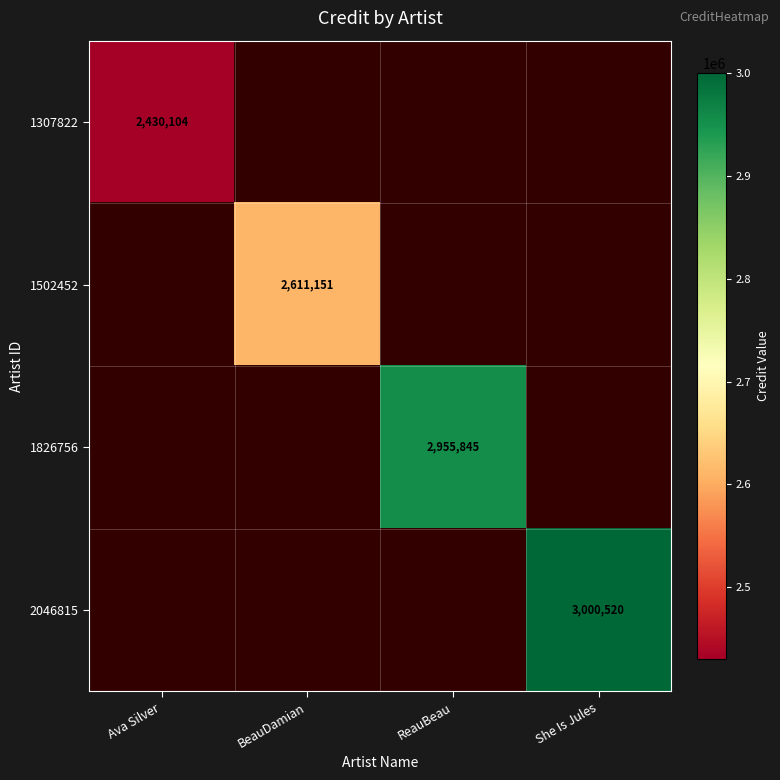

Is it true that 1307822 equals 646598 at Ava Silver?

False